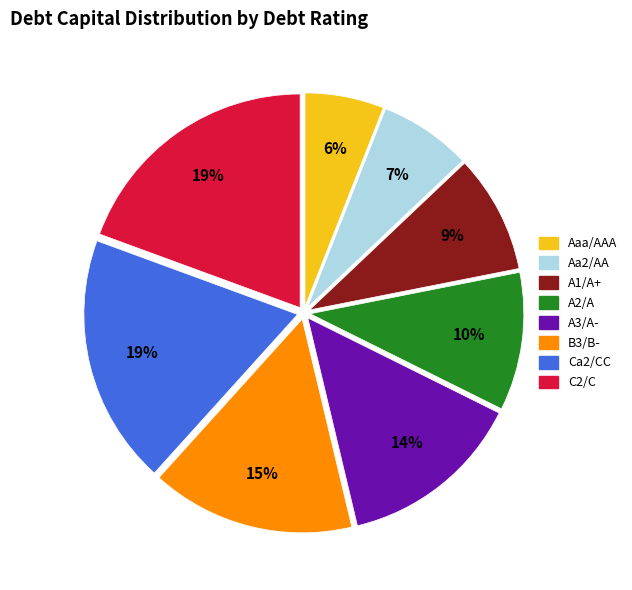

The A2/A slice represents 3% of the pie. True or false?

False